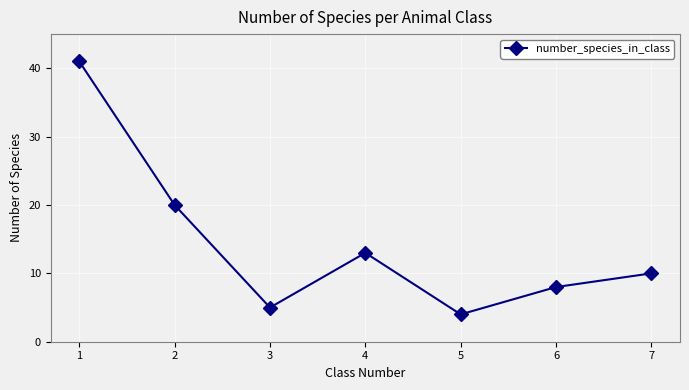

Rank the categories by value from lowest to highest.

5, 3, 6, 7, 4, 2, 1